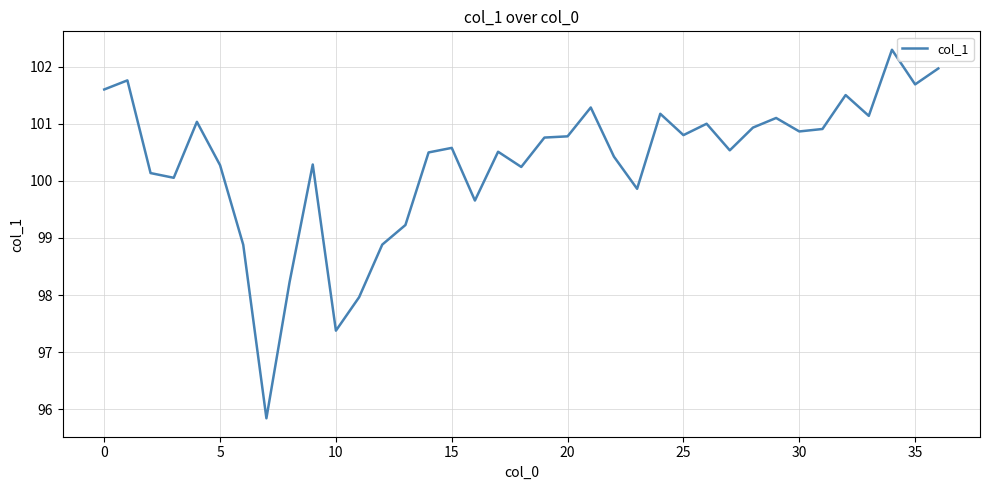

What is the minimum value shown in the chart?

95.8